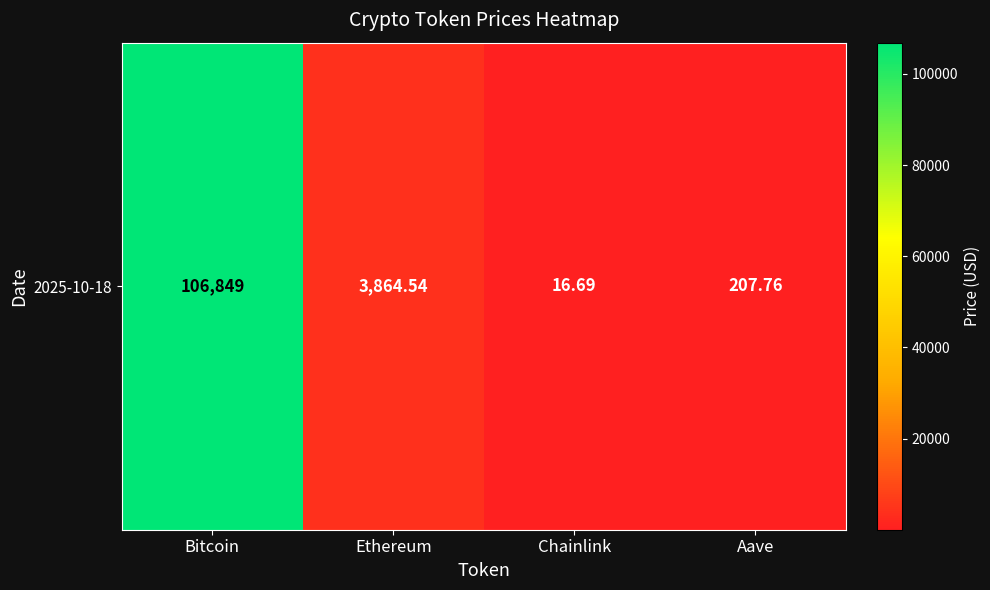

What is the sum of all values?

110938.0